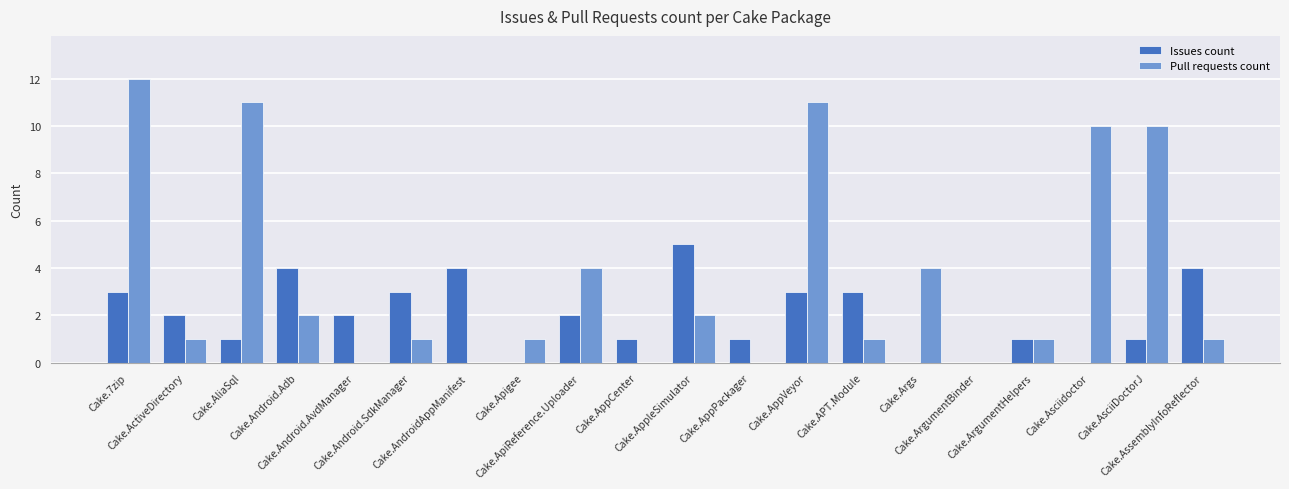

Count the number of categories in the chart.

20